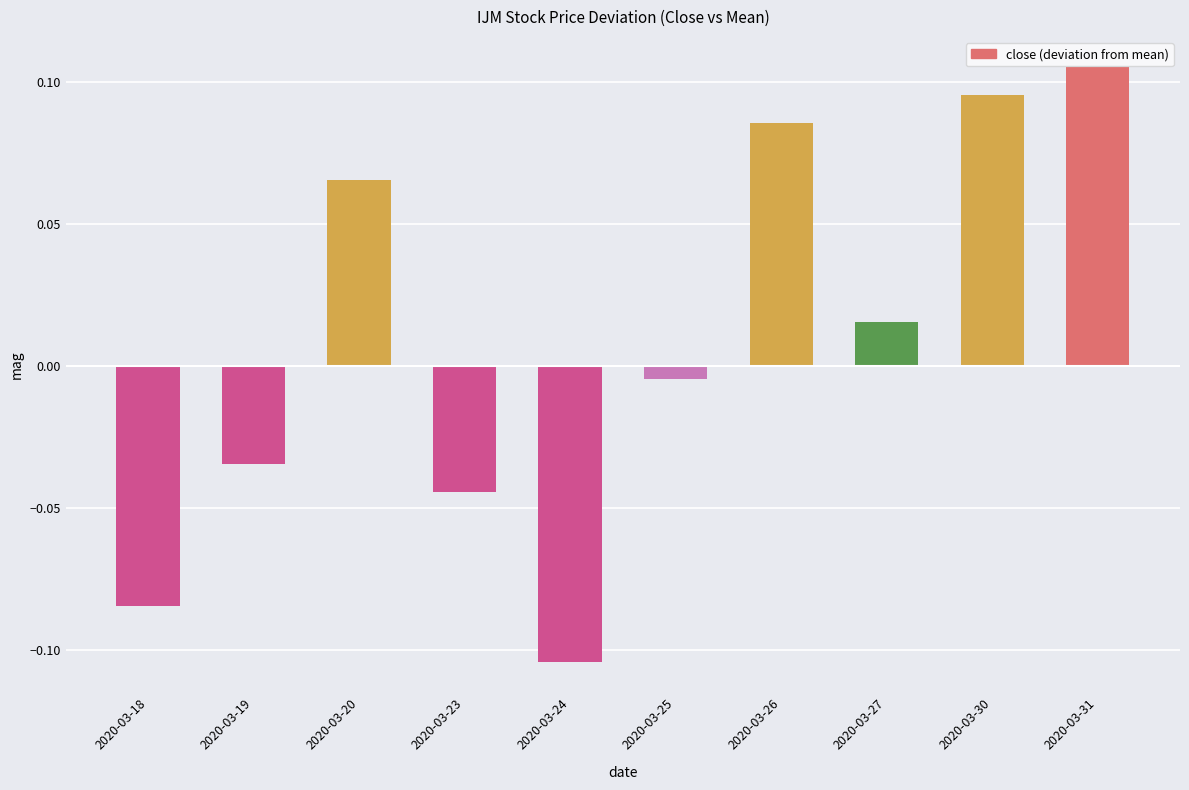

What is the difference between the second highest and second lowest values?

0.2